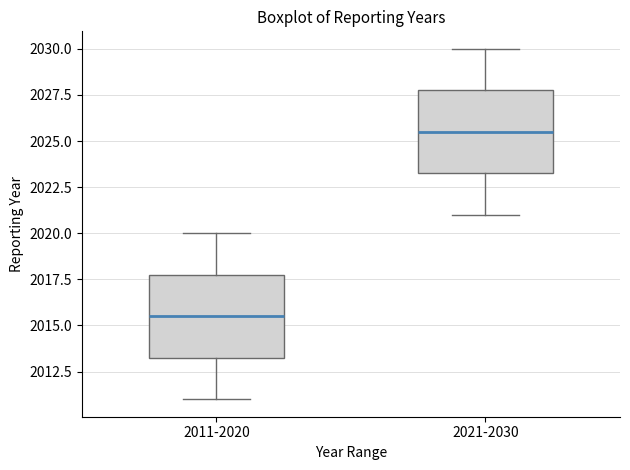

Reading left to right, read every box against the y-axis: the position of its median line, the range the box covers, and the ends of its whiskers. The values are not printed on the chart, so give them approximately, as read against the axis.

2011-2020: median 2015.5, box 2013.5 to 2018.0, whiskers 2011.0 to 2020.0
2021-2030: median 2025.5, box 2023.5 to 2028.0, whiskers 2021.0 to 2030.0